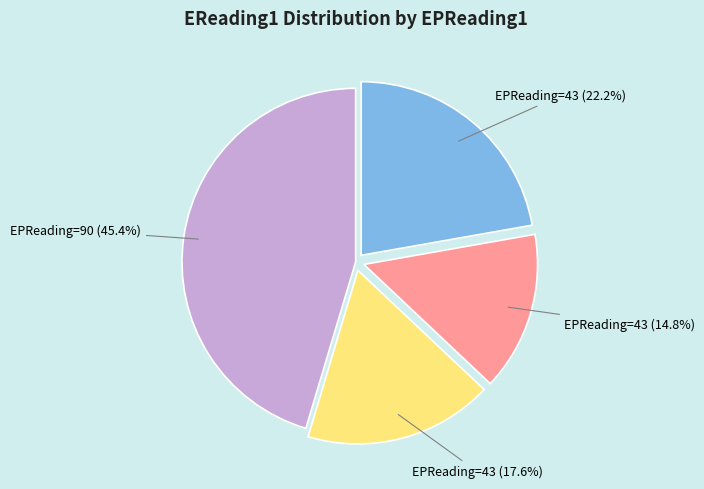

Between EPReading=43 (14.8%) and EPReading=43 (17.6%), which is larger?

EPReading=43 (17.6%)